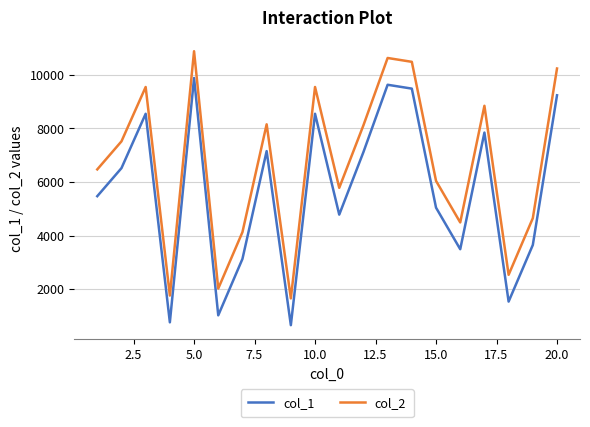

What is the greatest value displayed?

10882